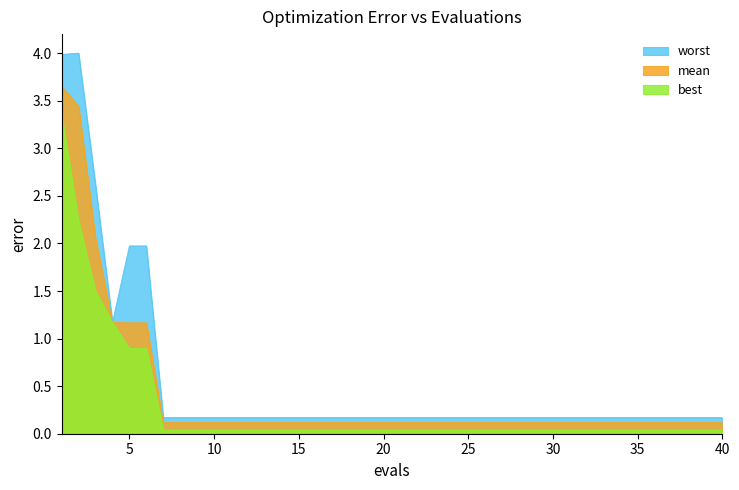

True or false: worst and mean intersect in this chart.

False